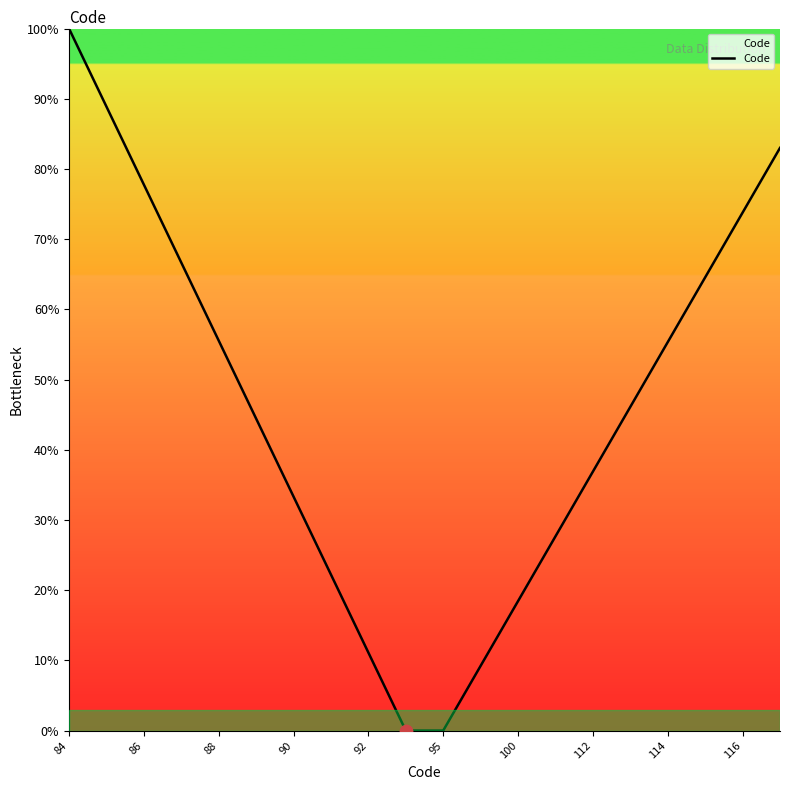

What is the maximum value shown in the chart?

100.0